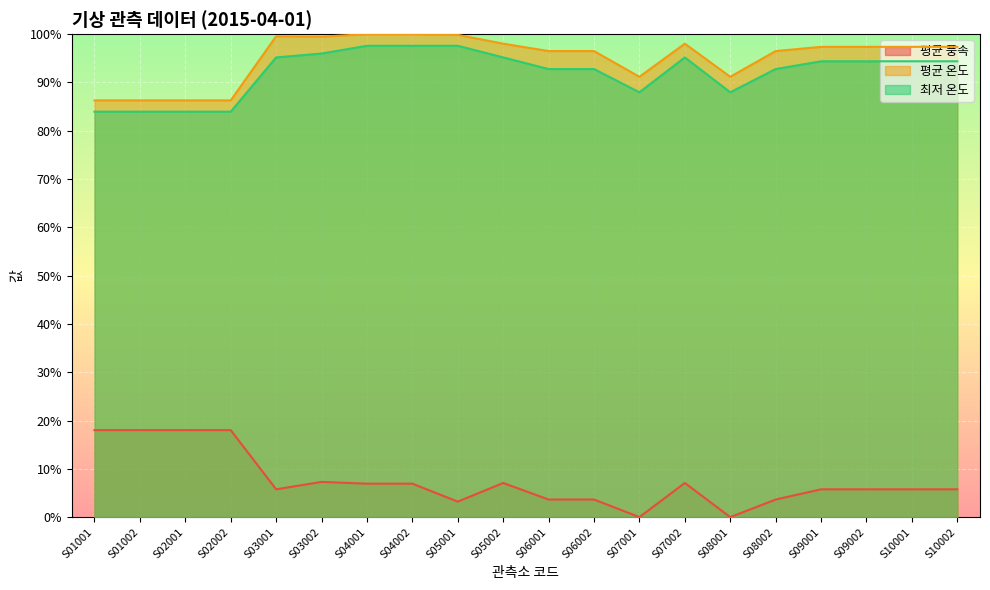

How many lines are shown in the chart?

3